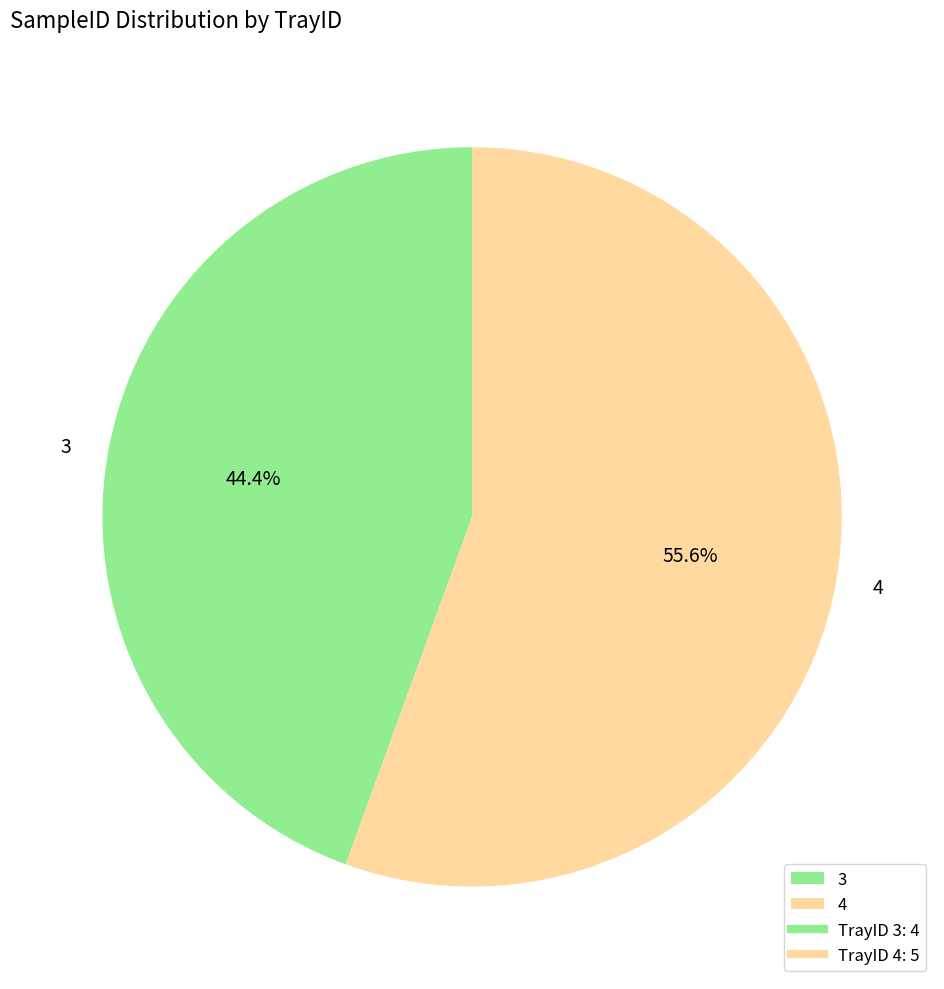

To the nearest percent, what percentage of the pie is 3?

44%